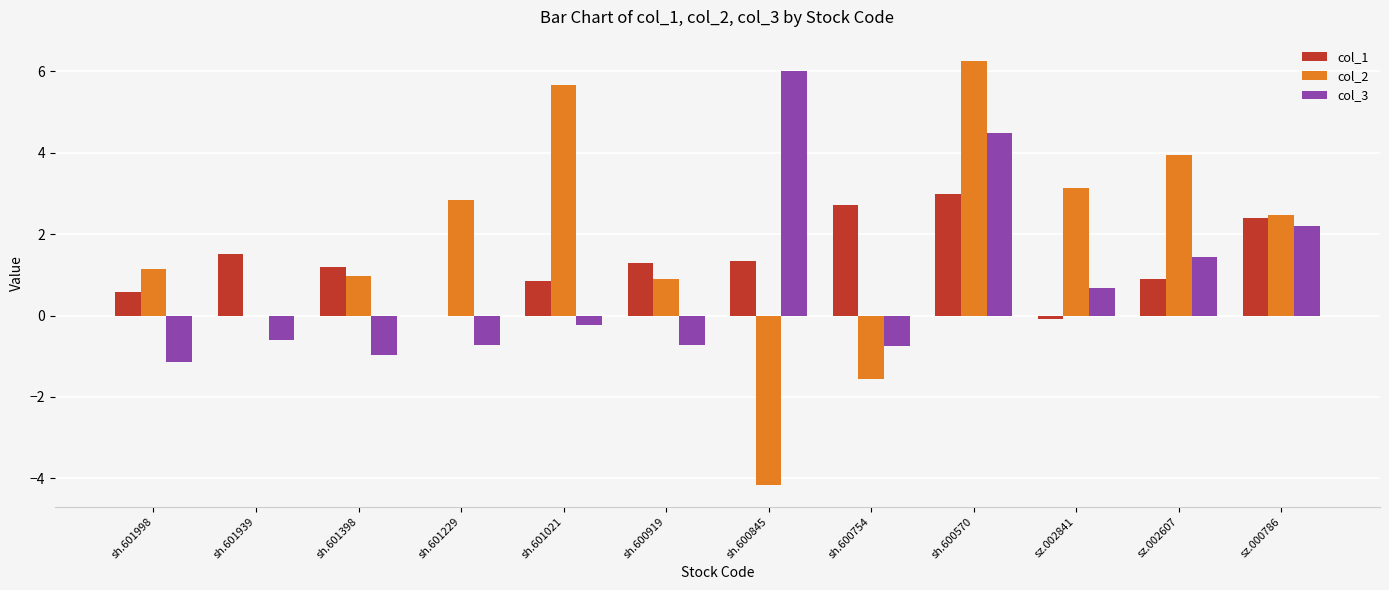

What is the approximate value of col_3 at sz.002841?

0.7